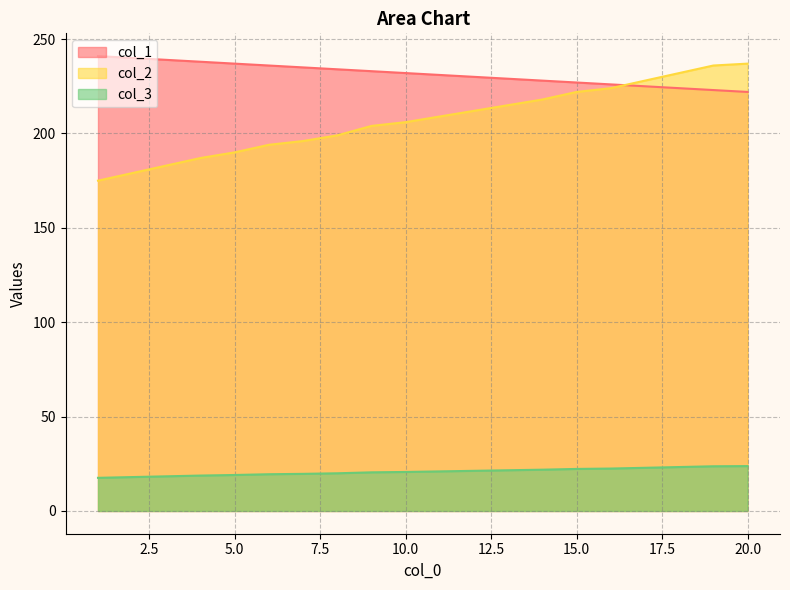

What is the sum of the col_3 values at 8 and 14?

417.0